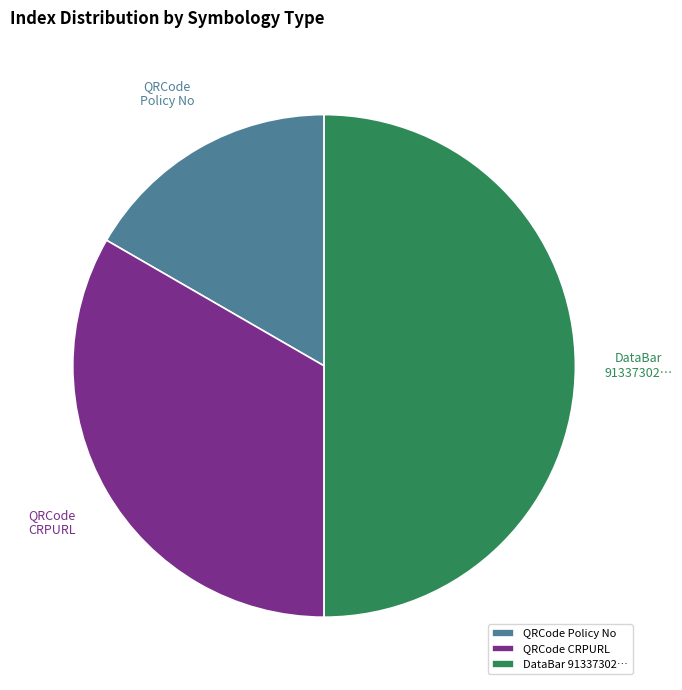

What percentage is the QRCode Policy No slice, to the nearest percent?

17%